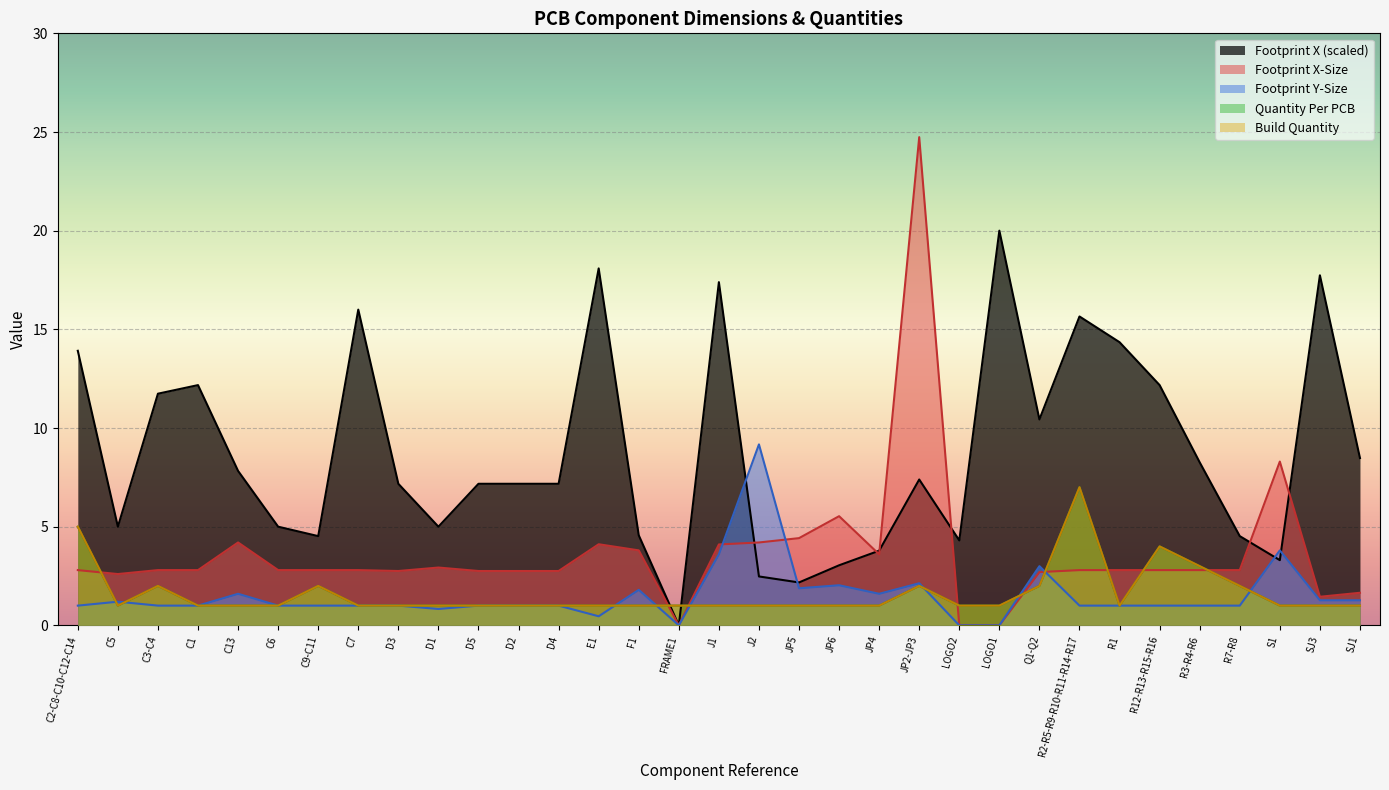

How many times do Build Quantity and Footprint X-Size cross each other?

9